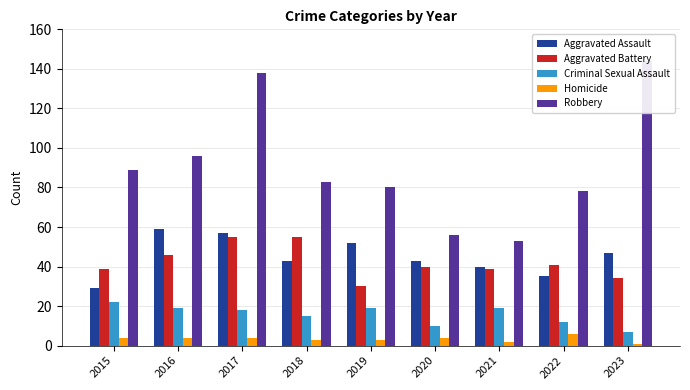

What is the value of the Criminal Sexual Assault bar at the 3rd from the left?

18